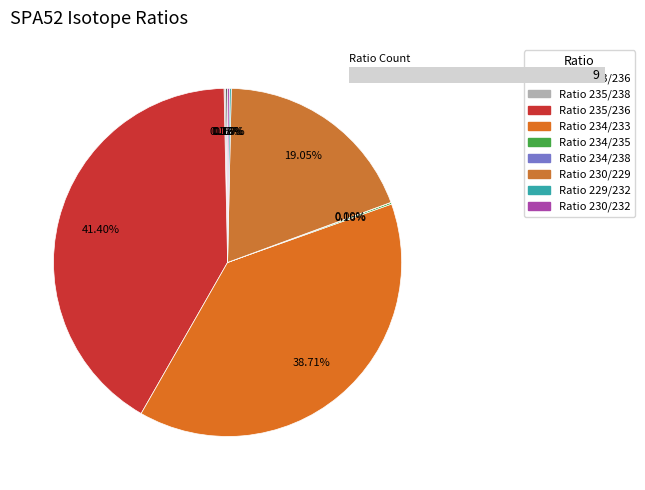

Between Ratio 234/238 and Ratio 230/229, which is larger?

Ratio 230/229